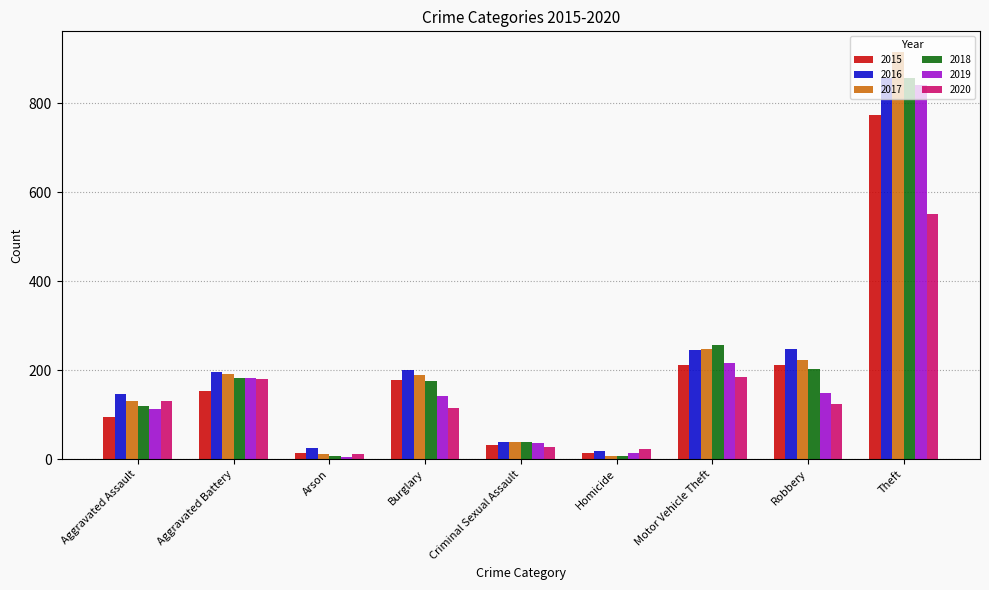

How many groups of bars are there?

9